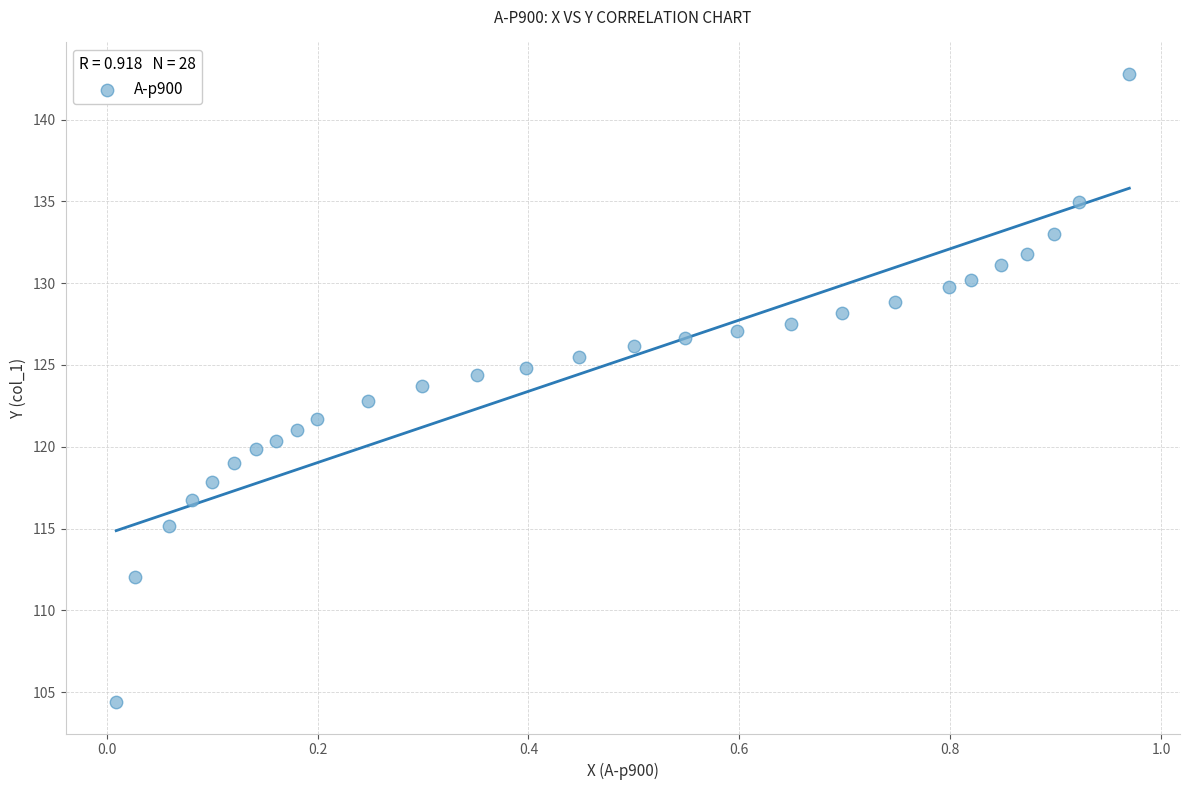

What is the range of X values (max minus min)?

1.0